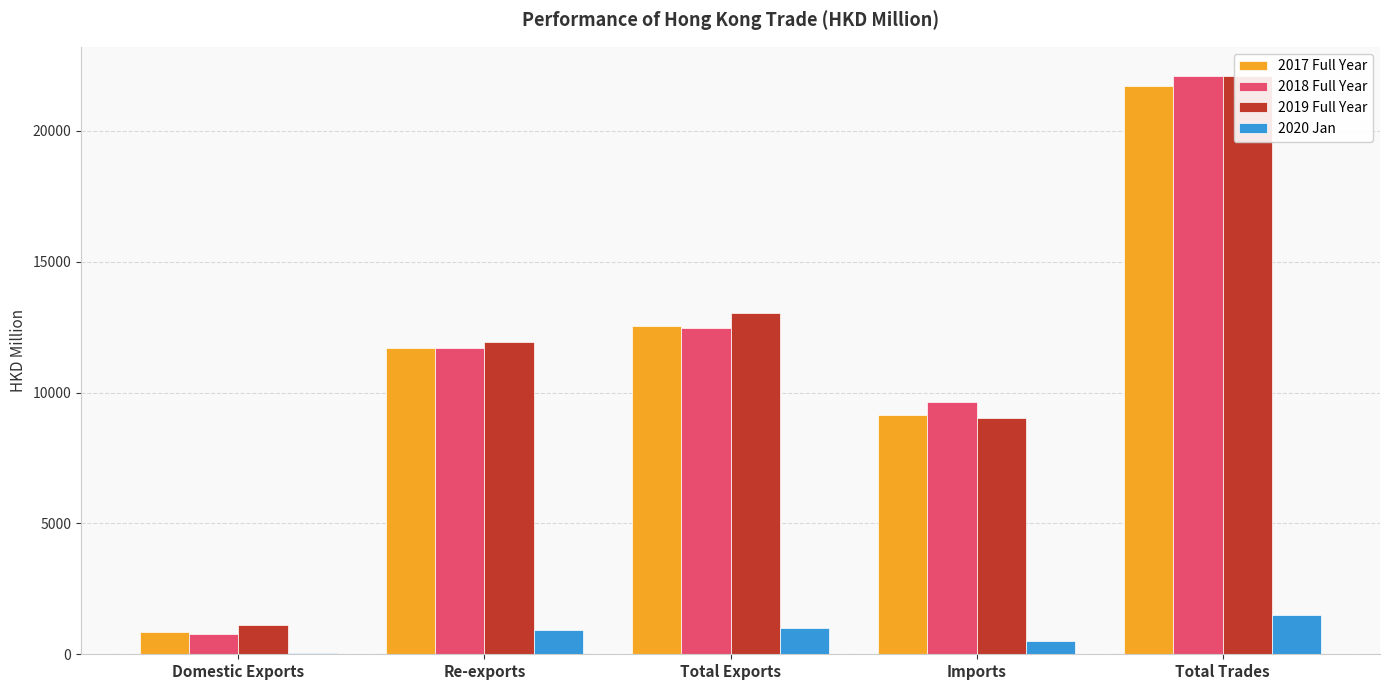

What is the difference between the 2019 Full Year values at Domestic Exports and Re-exports?

10833.2